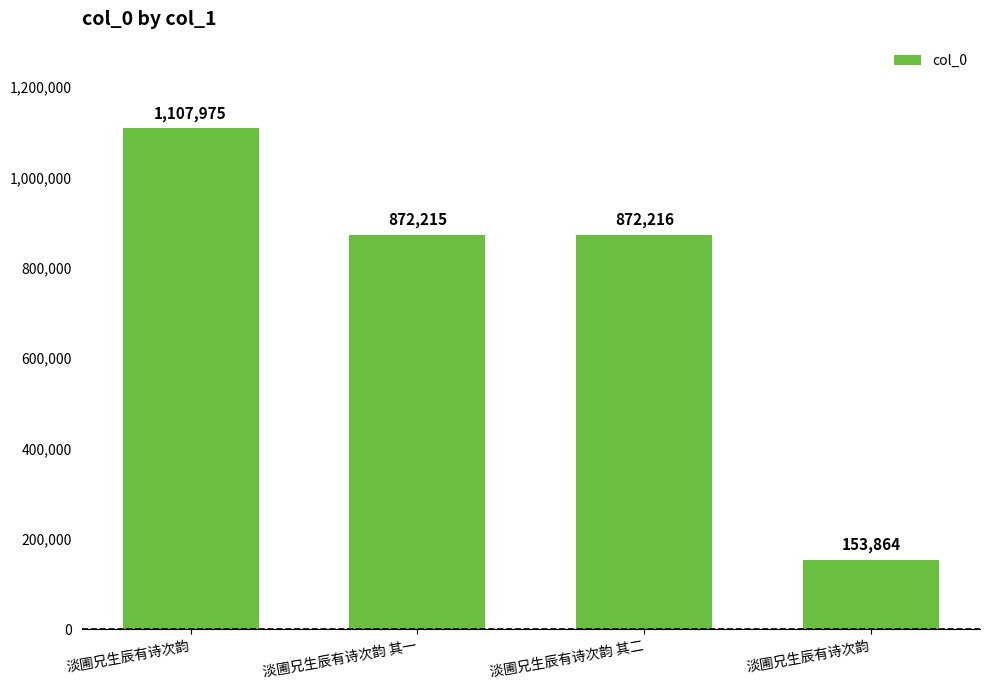

Which has a higher value, 淡圃兄生辰有诗次韵 or 淡圃兄生辰有诗次韵 其一?

淡圃兄生辰有诗次韵